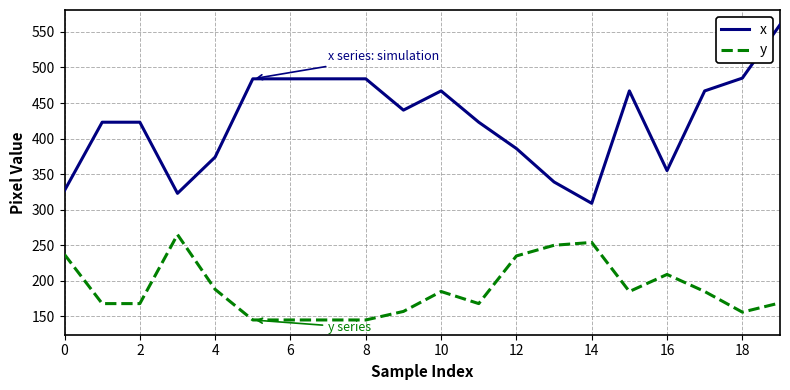

Which series has the widest spread of values?

x